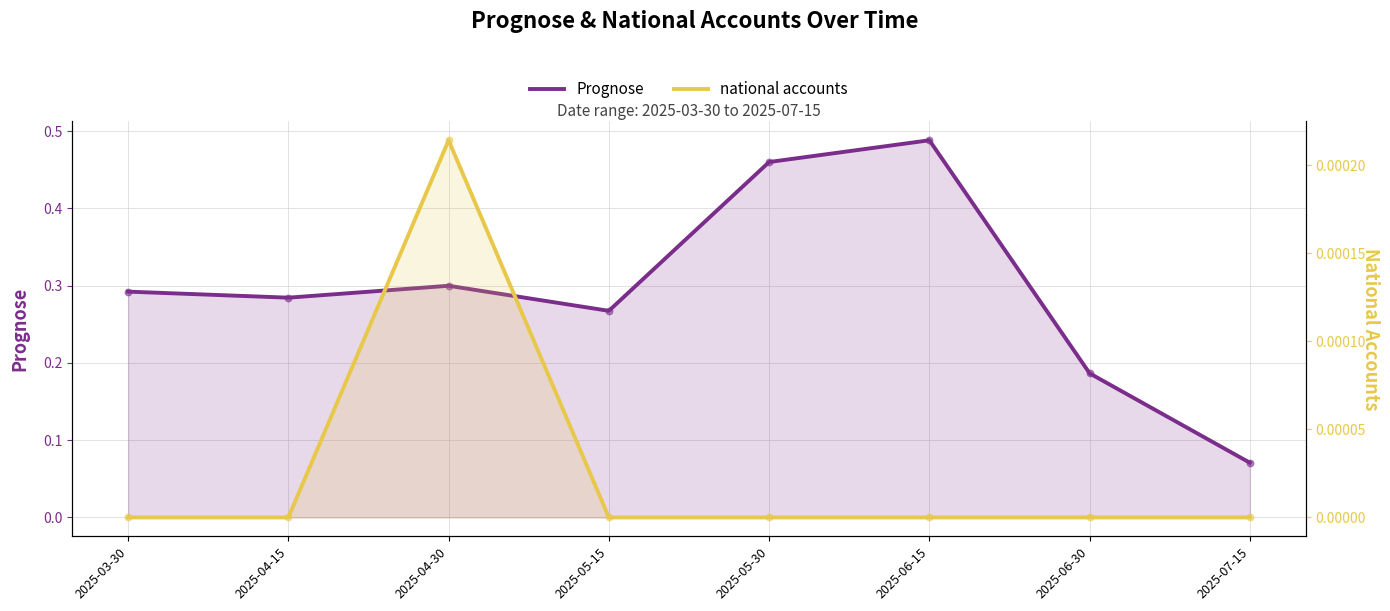

Which series has the largest total across all categories?

Prognose